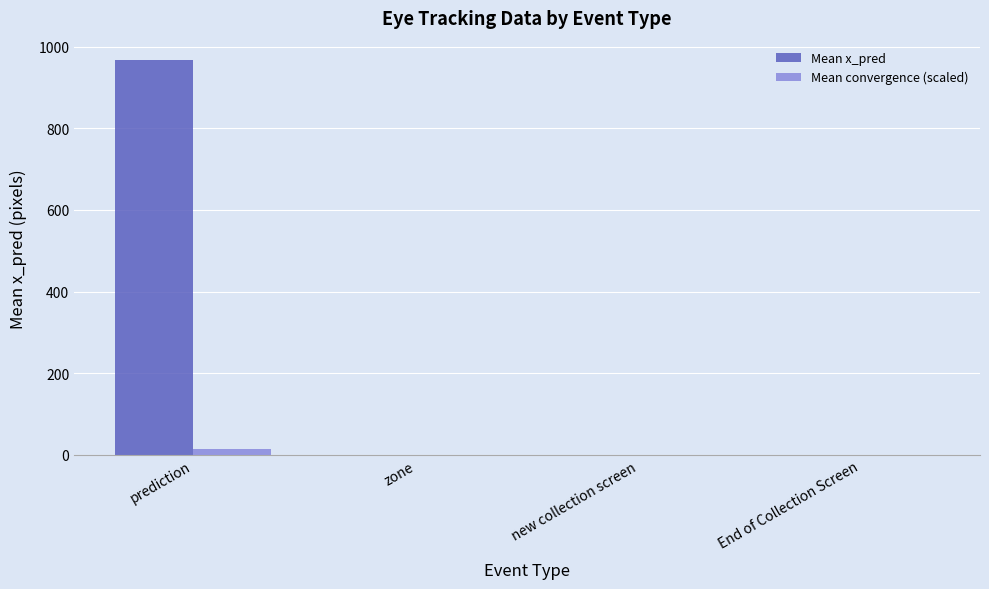

Which series has the largest total across all categories?

Mean x_pred